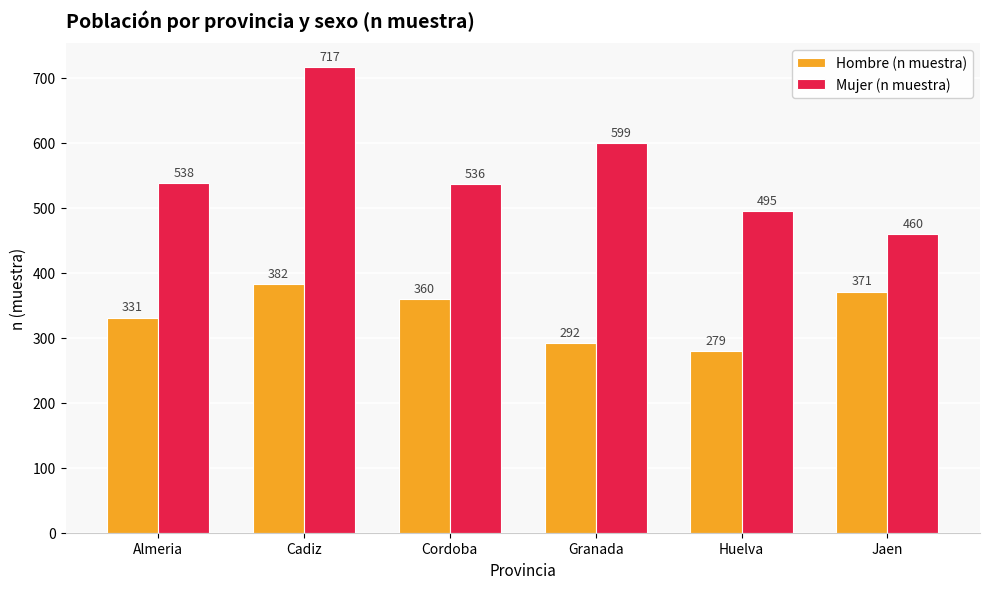

How many categories are shown in the chart?

6